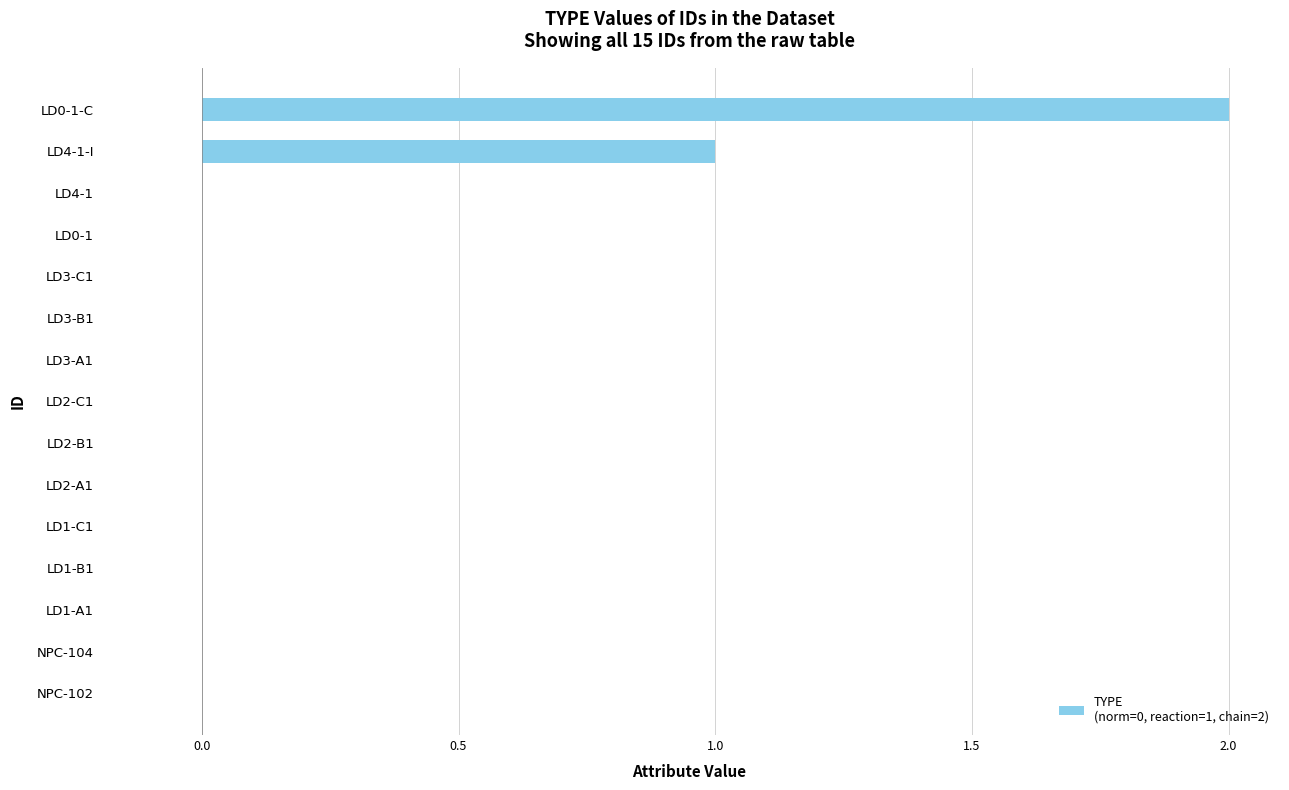

At which category does the chart reach its peak across all series?

LD0-1-C